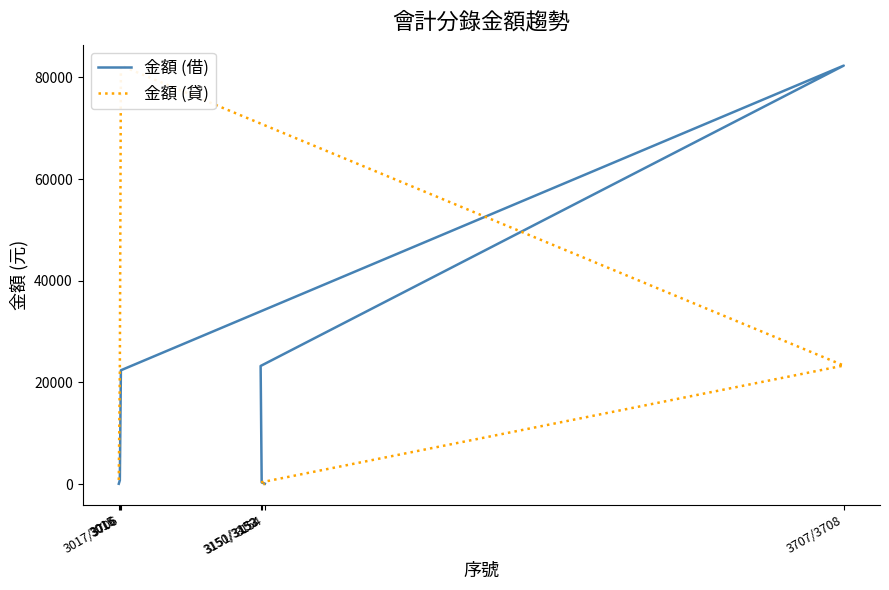

What is the greatest value displayed?

82313